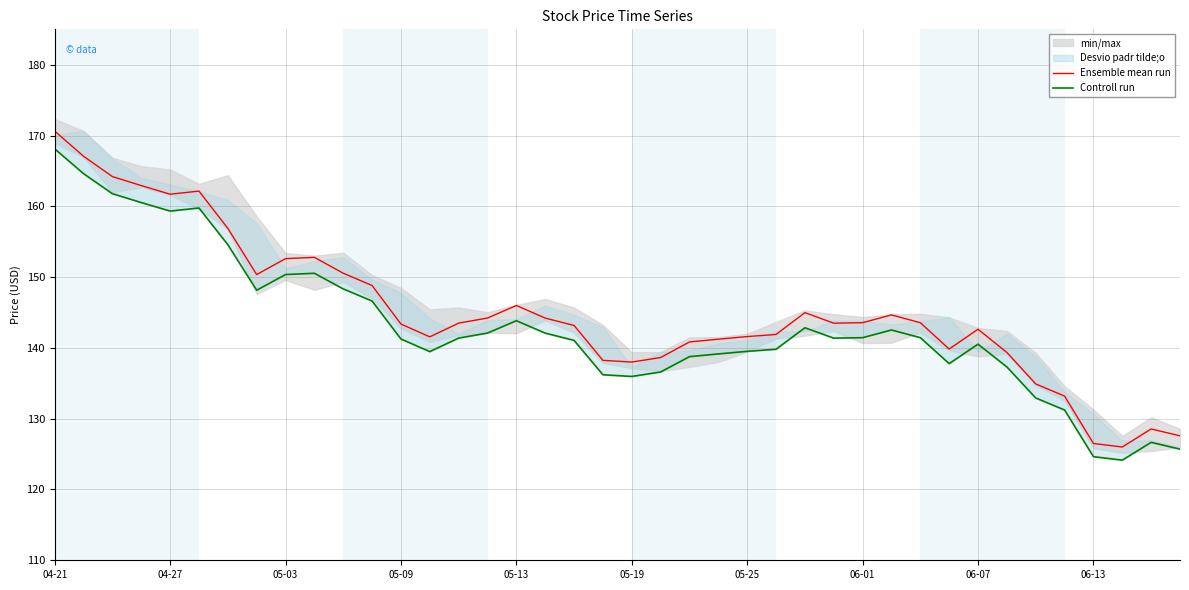

True or false: Controll run and Ensemble mean run intersect in this chart.

False